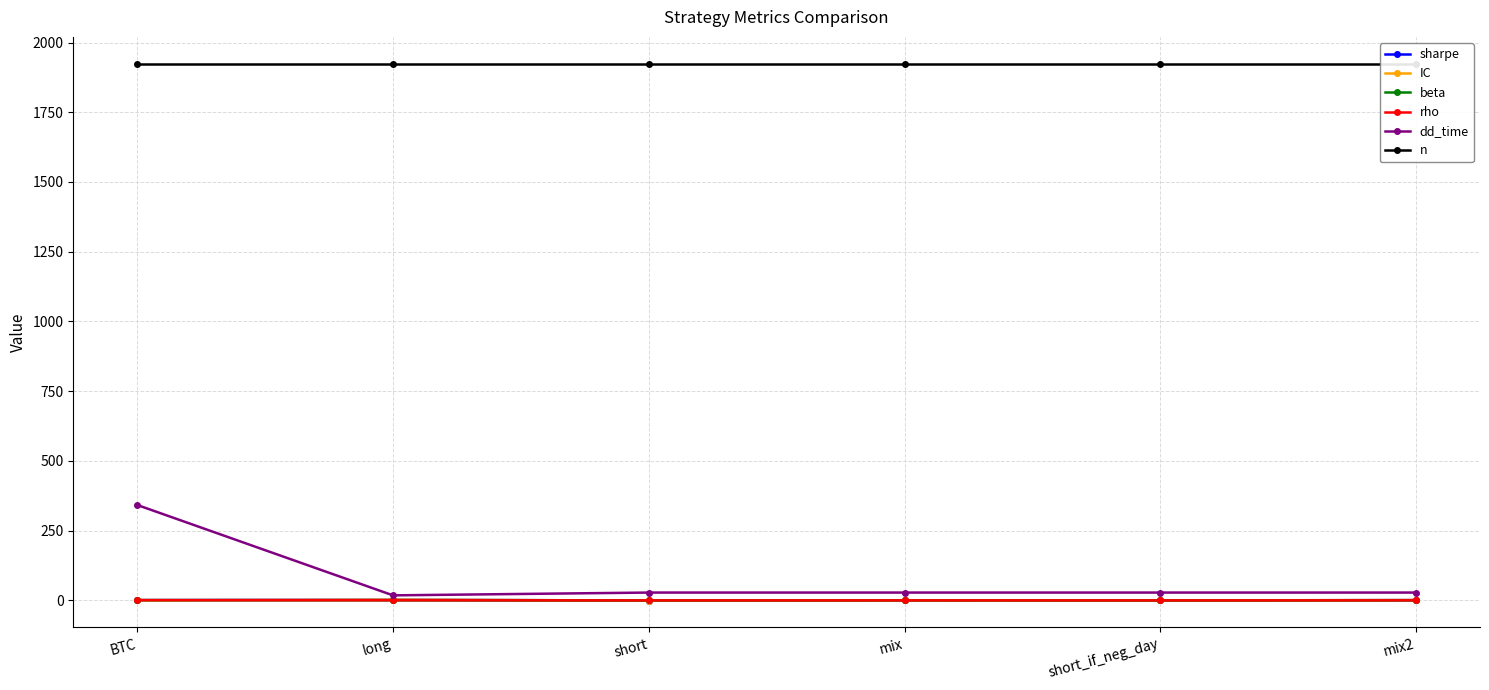

Which has a higher value, short_if_neg_day or BTC?

BTC